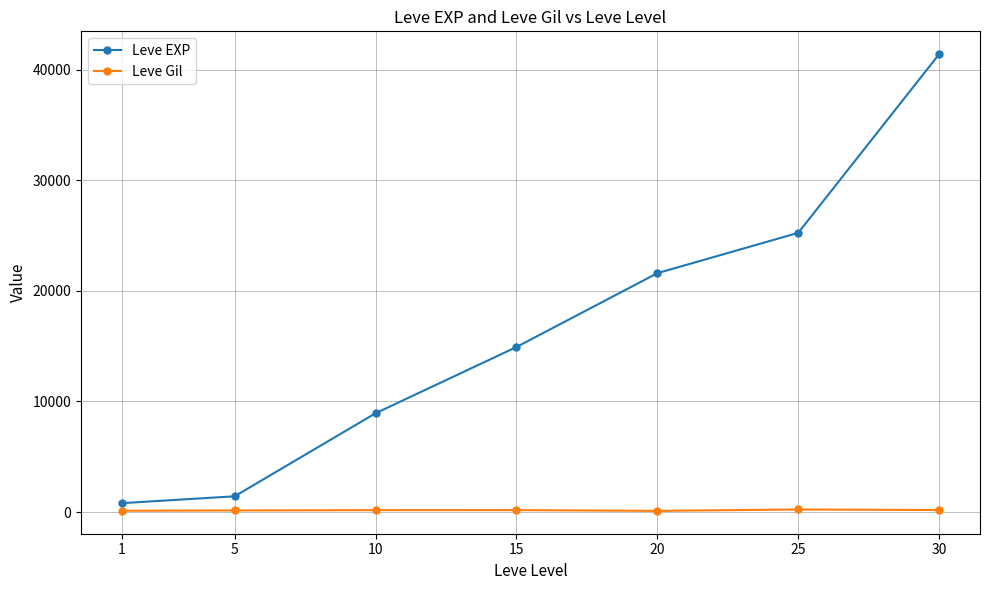

List the series in order of their overall mean, highest first.

Leve EXP, Leve Gil